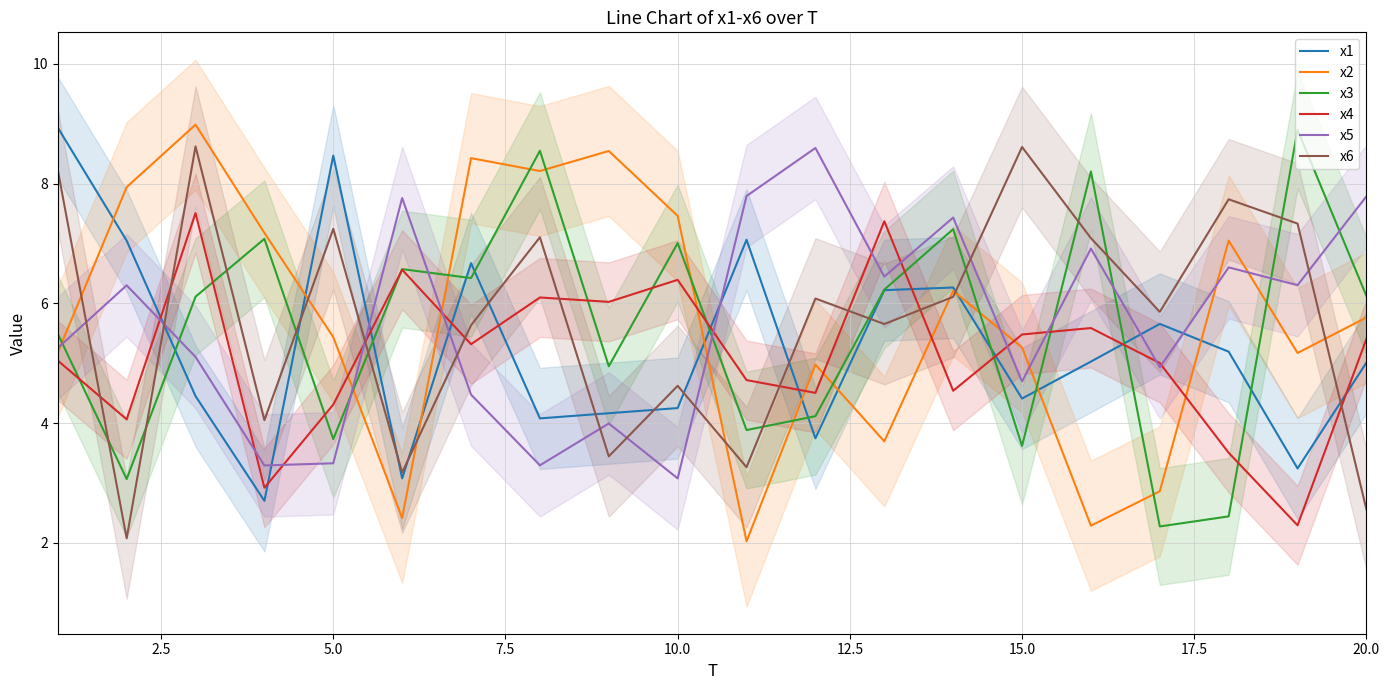

List the series in order of their peak value, lowest first.

x4, x5, x6, x3, x1, x2